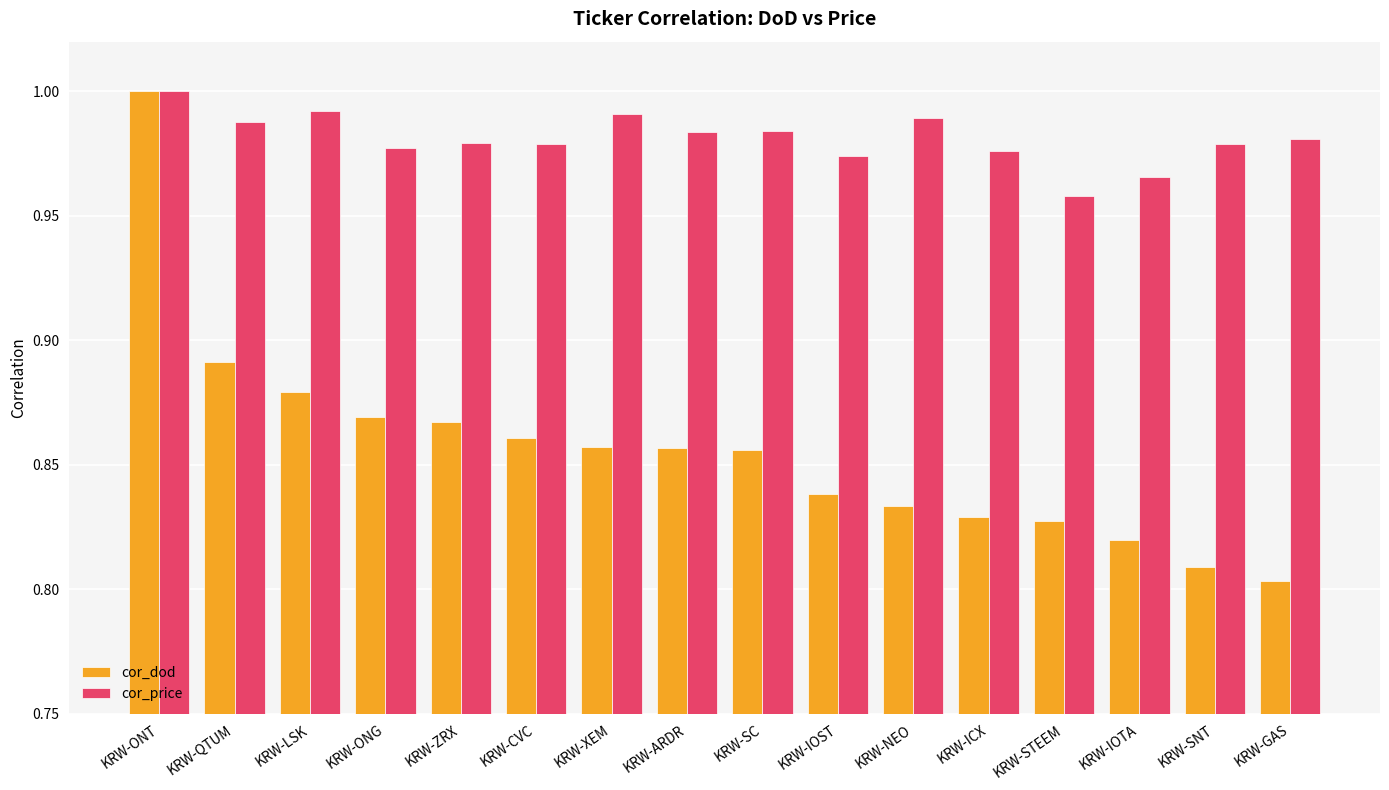

Is the value of cor_dod at KRW-STEEM greater than the value of cor_price at KRW-ONT?

No